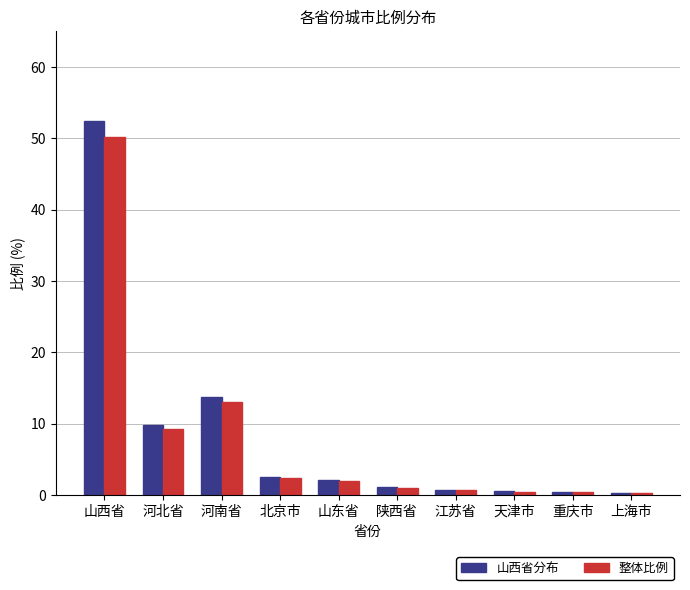

The value of 整体比例 at 上海市 is 0.3. True or false?

True